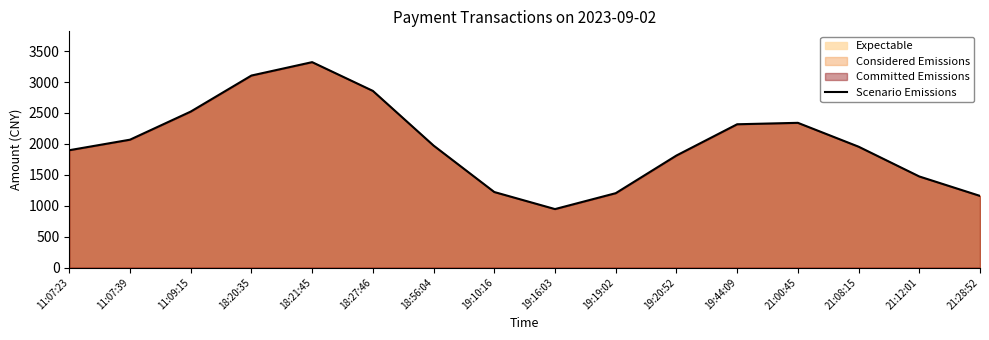

Rank the categories by value from lowest to highest.

19:16:03, 21:28:52, 19:19:02, 19:10:16, 21:12:01, 19:20:52, 11:07:23, 21:08:15, 18:56:04, 11:07:39, 19:44:09, 21:00:45, 11:09:15, 18:27:46, 18:20:35, 18:21:45